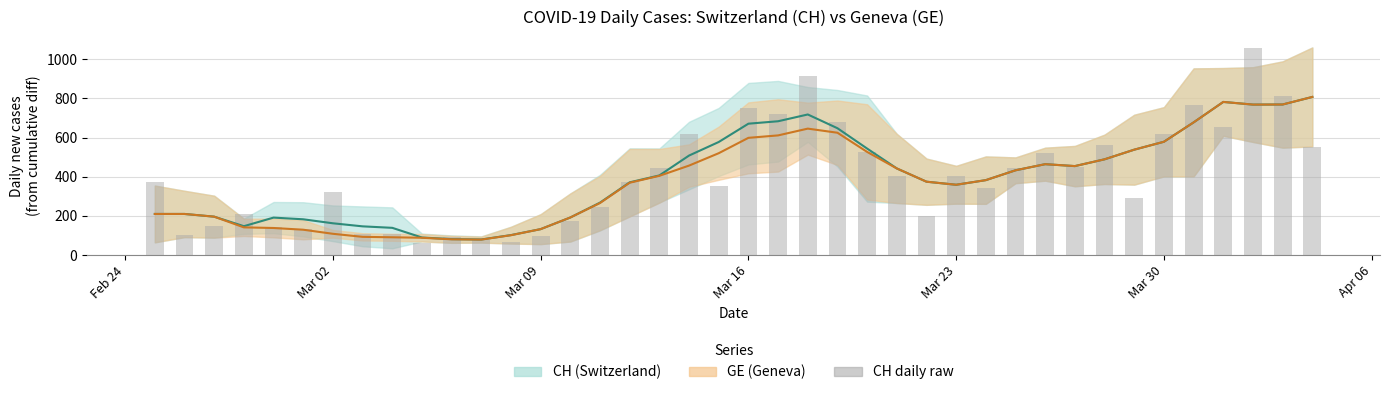

How many data points in CH daily are above 375?

19